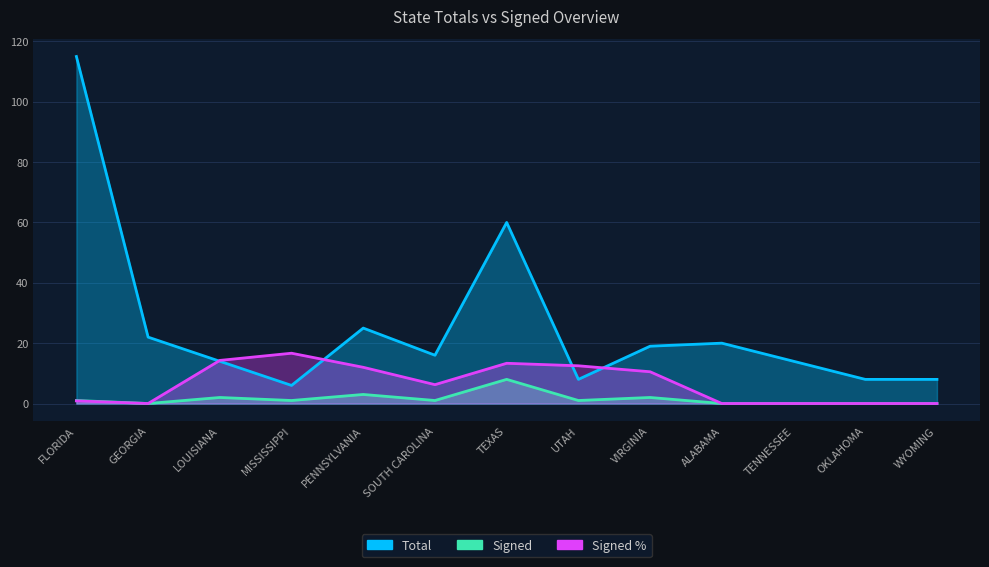

At which label is Total closest to 60?

TEXAS